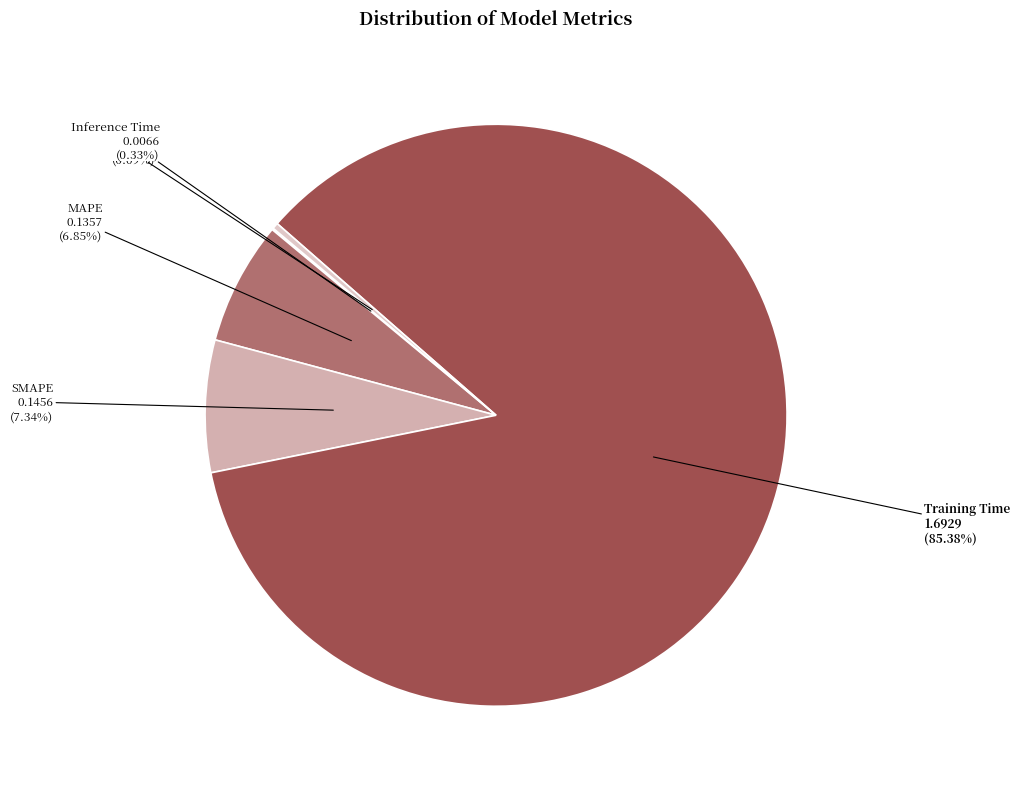

Count the number of slices in the pie.

5